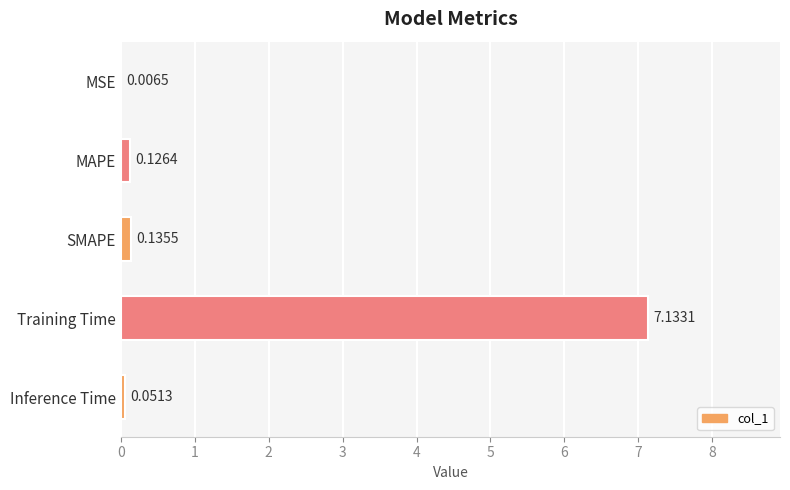

What is the greatest value displayed?

7.1